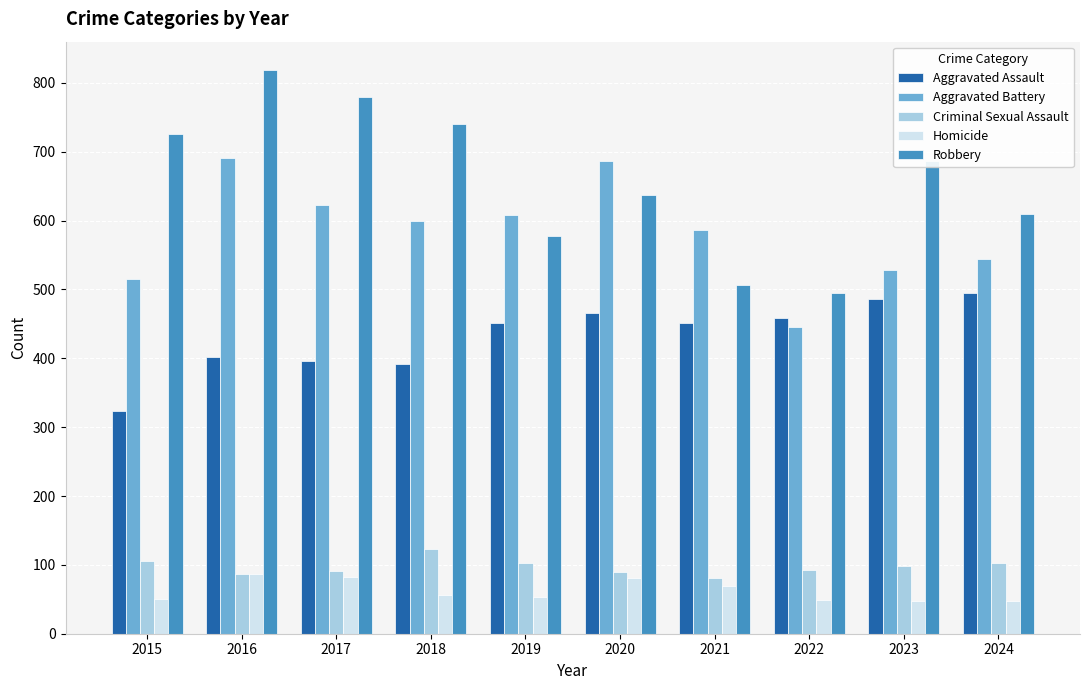

The value of Aggravated Battery at 2021 is 587. True or false?

True